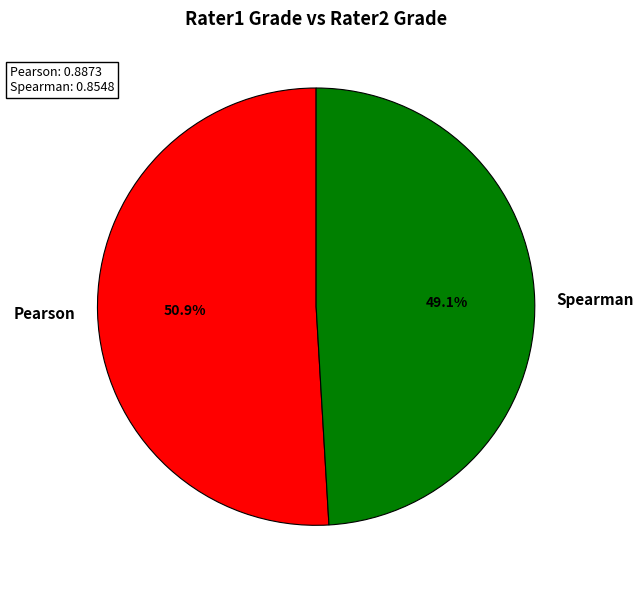

To the nearest percent, what is the difference between the largest and smallest slice percentages?

2%